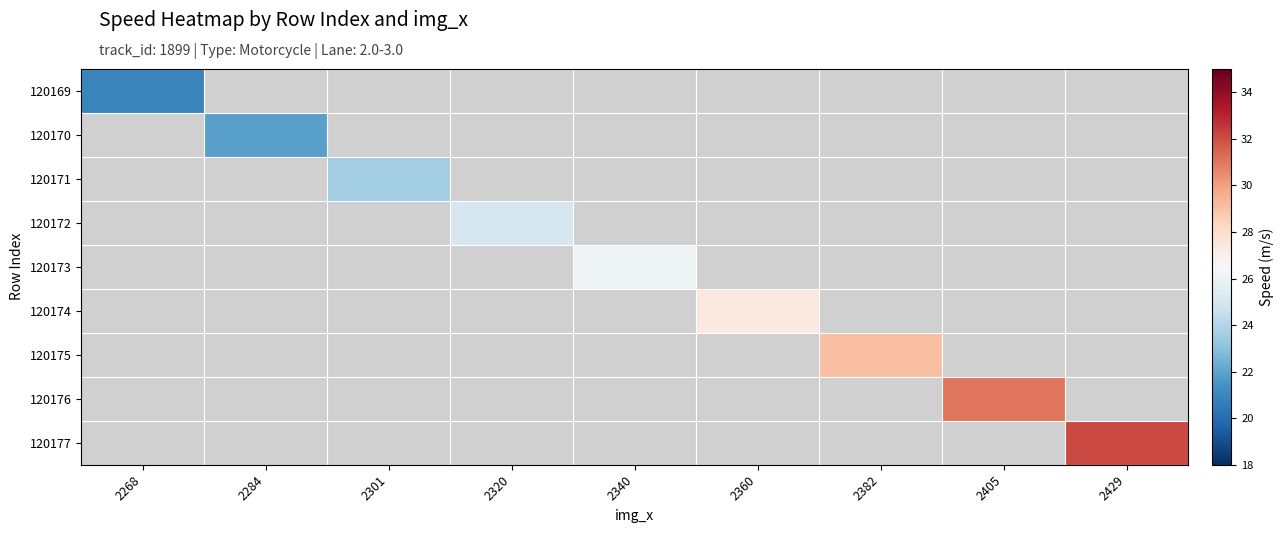

Is the value of 120173 at 2320 greater than the value of 120169 at 2405?

No